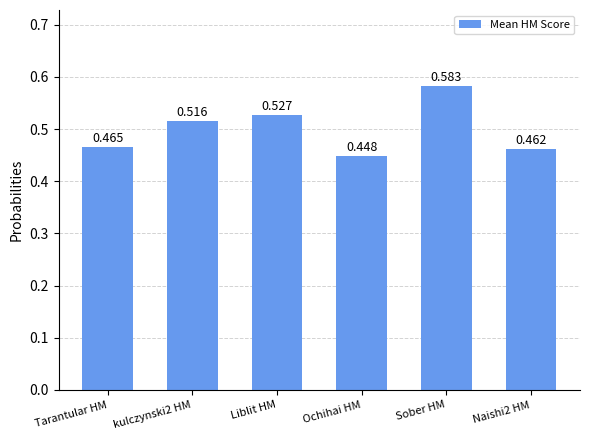

What is the sum of the values at Sober HM and Liblit HM?

1.1